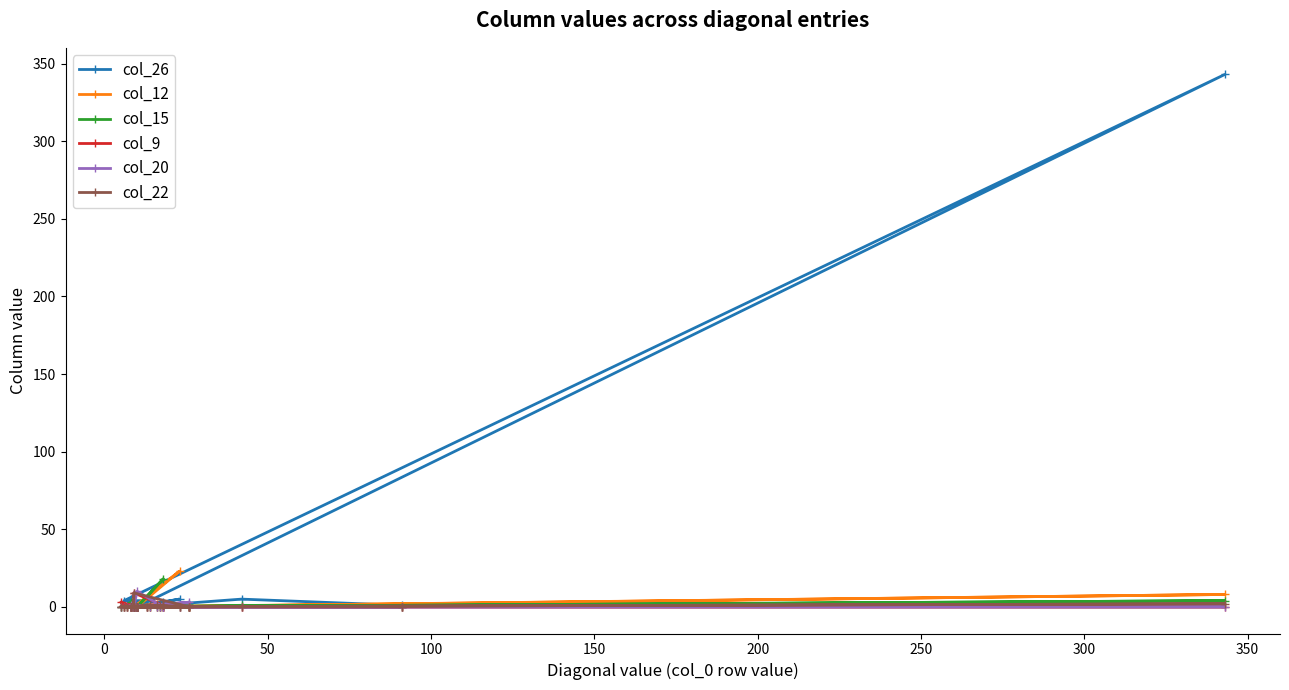

Is it true that col_15 equals 10 at −50?

False